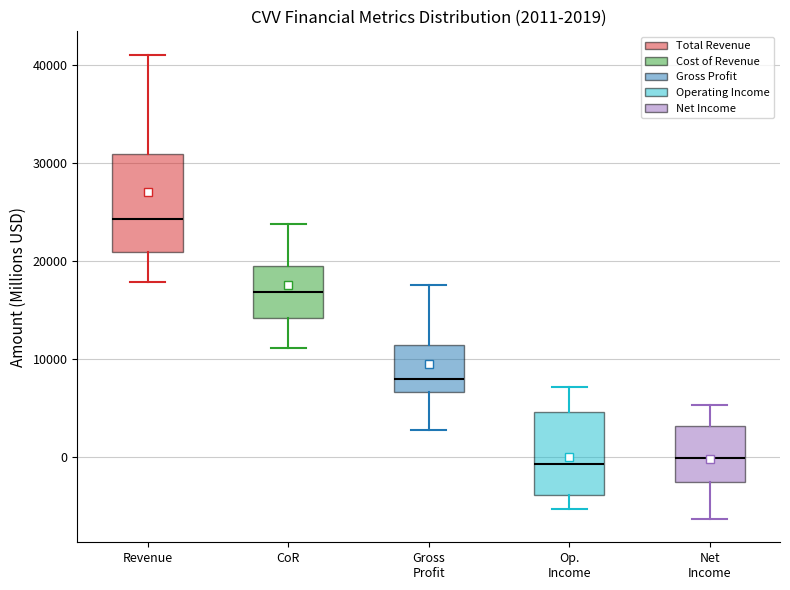

Which box has the highest median line?

Revenue